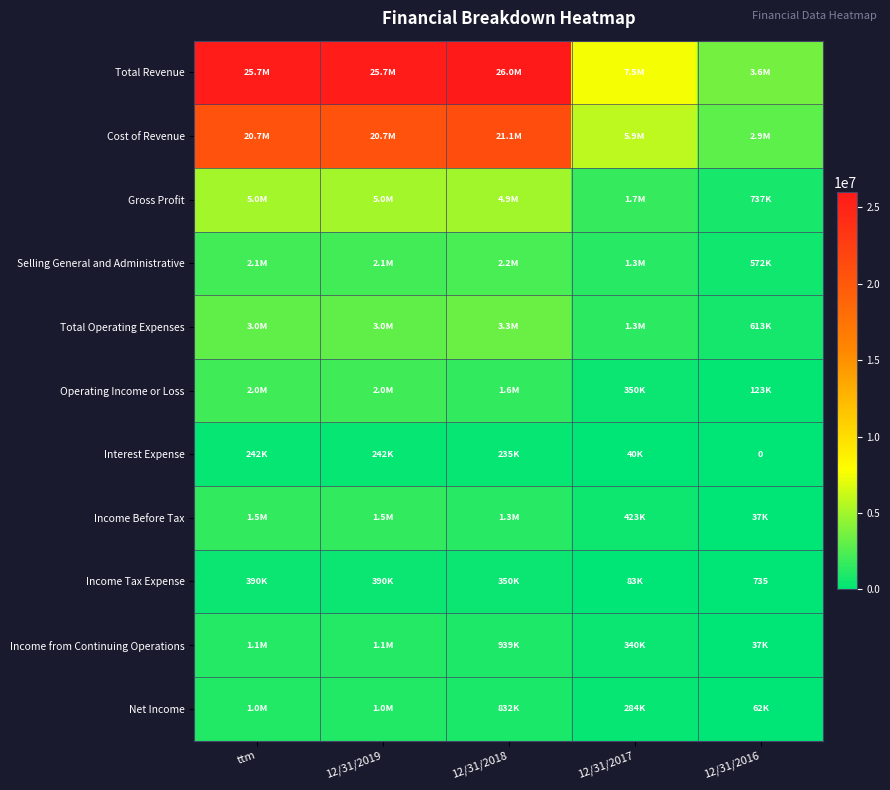

Is the value of Selling General and Administrative at ttm greater than the value of Income from Continuing Operations at 12/31/2017?

Yes